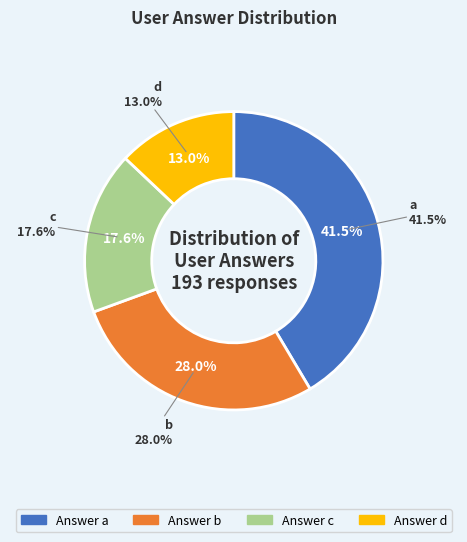

To the nearest percent, what is the difference between the d and a slice percentages?

28%